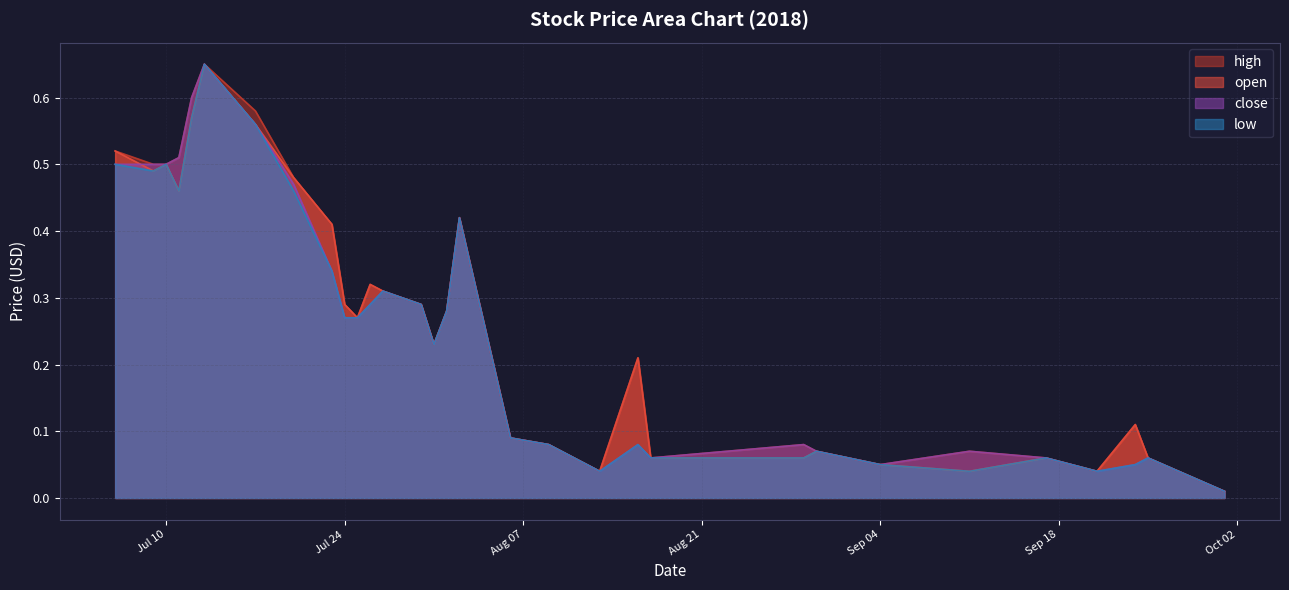

Where is the first local maximum for open?

Jul 10